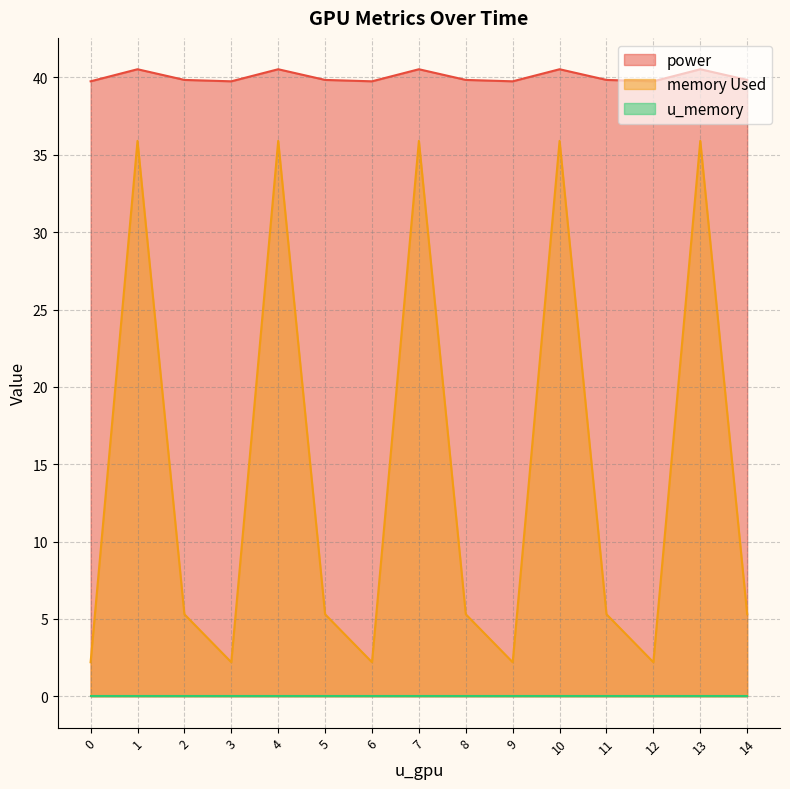

At which category is the sum across all series the highest?

1